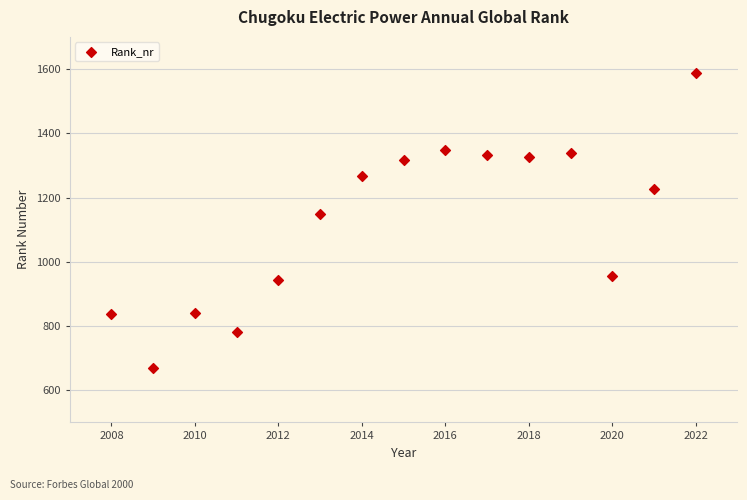

What is the range of X values (max minus min)?

14